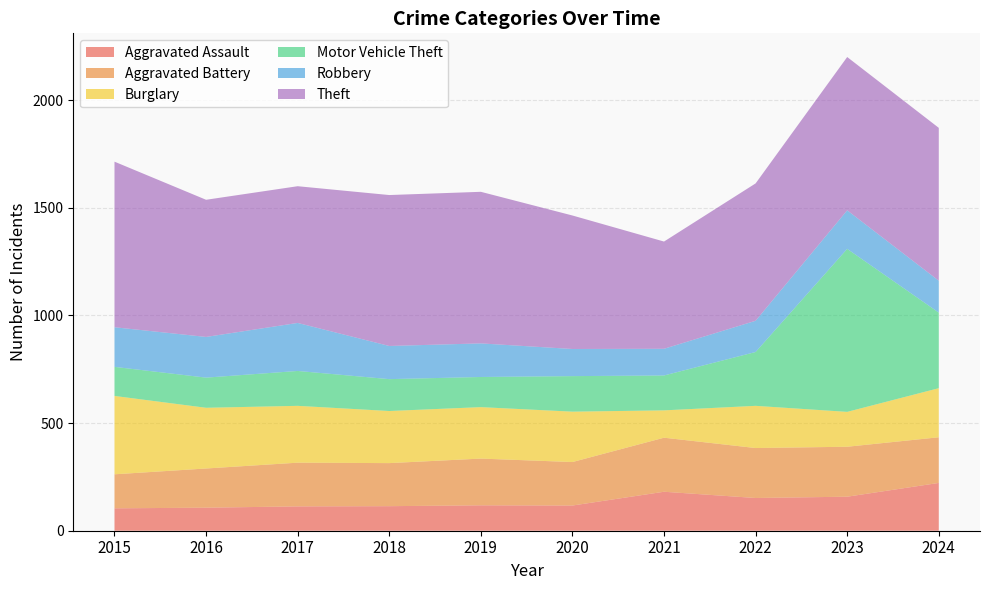

Reading left to right, list all the values displayed in this chart.

Aggravated Assault: 104	107	113	114	118	117	181	152	158	222
Aggravated Battery: 158	182	203	200	217	202	251	232	232	212
Burglary: 364	282	264	242	239	234	127	196	162	228
Motor Vehicle Theft: 135	140	162	148	140	165	162	250	757	351
Robbery: 184	189	223	154	156	126	124	145	179	148
Theft: 769	637	635	701	704	620	498	638	712	710